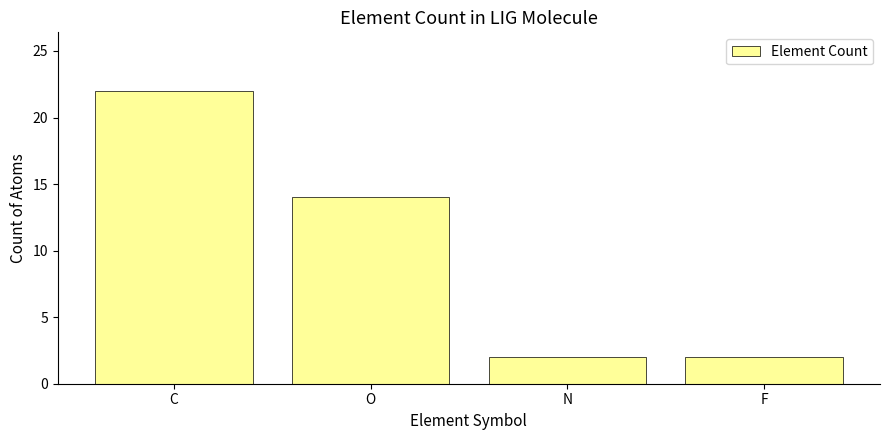

At which label does the data first exceed 14?

C